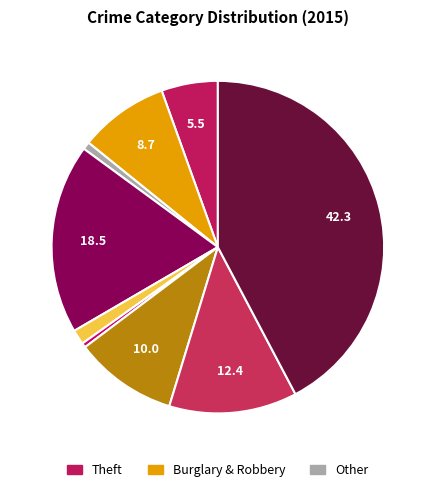

How many segments does this pie chart have?

9